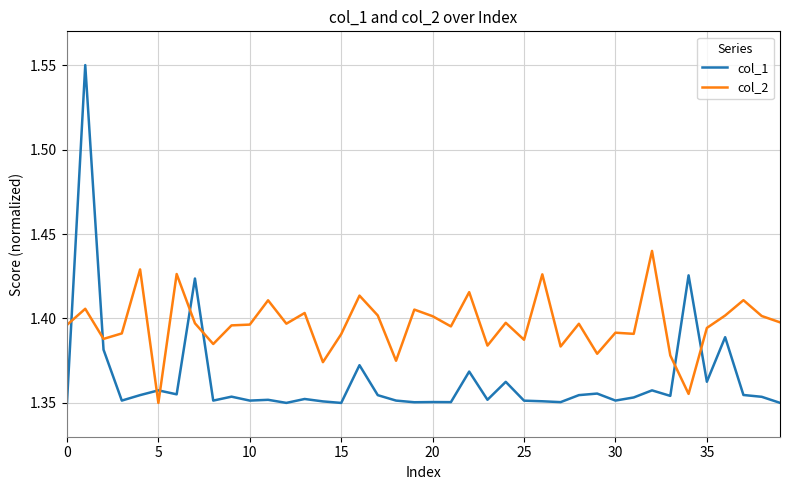

Rank the series by their average value, from lowest to highest.

col_1, col_2